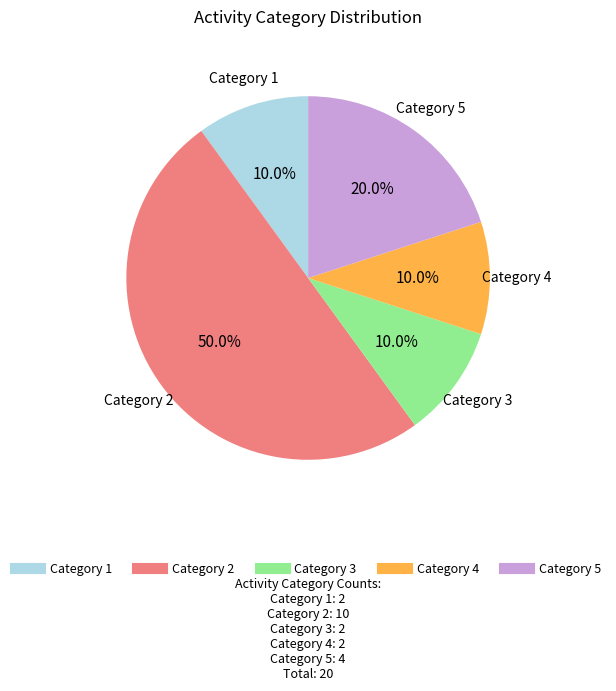

Which has a higher value, Category 5 or Category 4?

Category 5